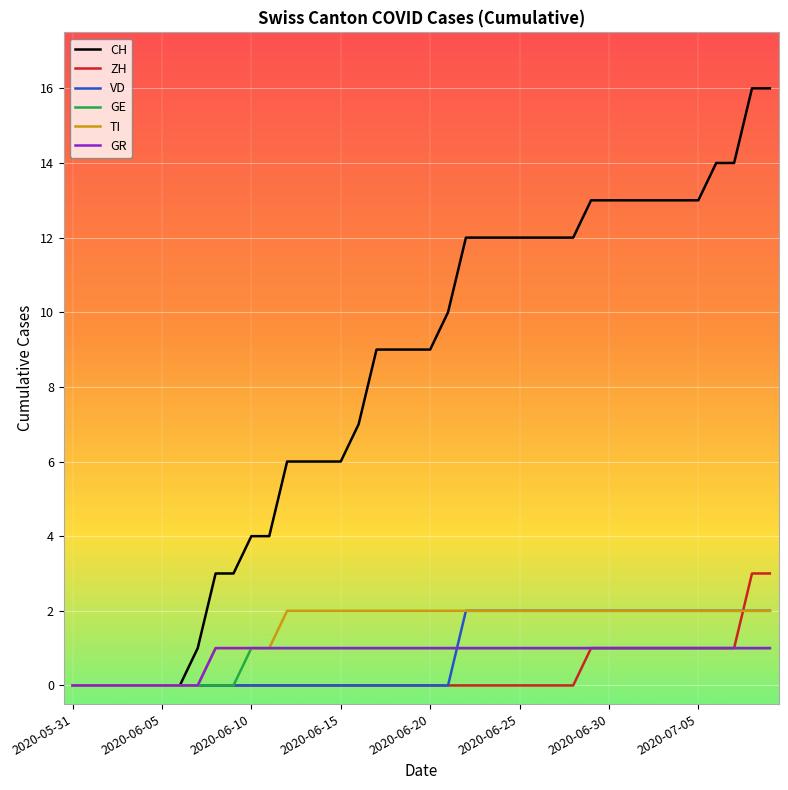

Which series has the largest total across all categories?

CH